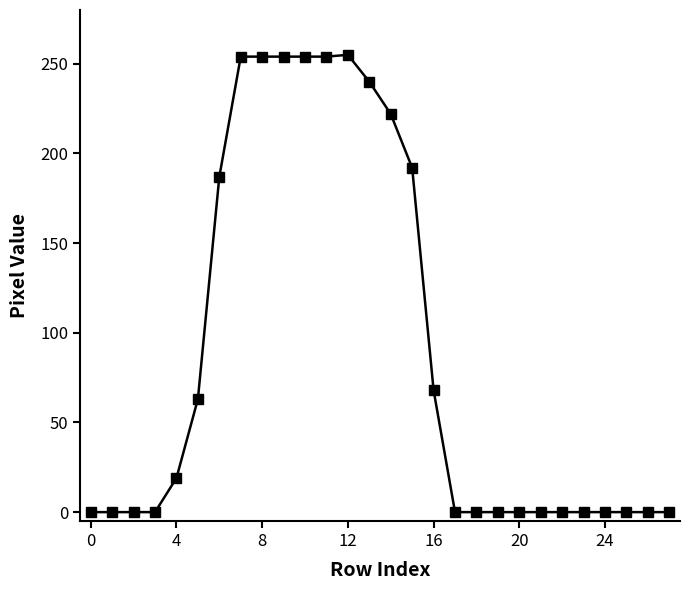

Does the chart display data point markers on the line(s)?

Yes